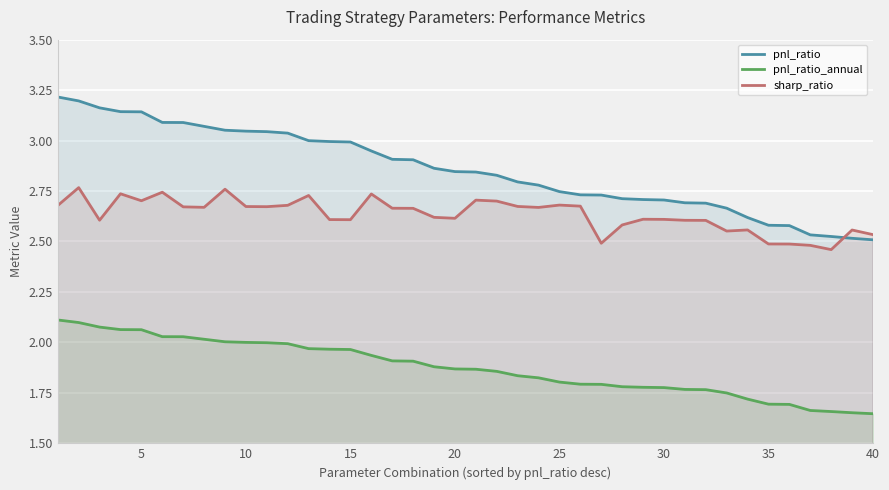

The value of pnl_ratio_annual at 25 is 2.9. True or false?

False